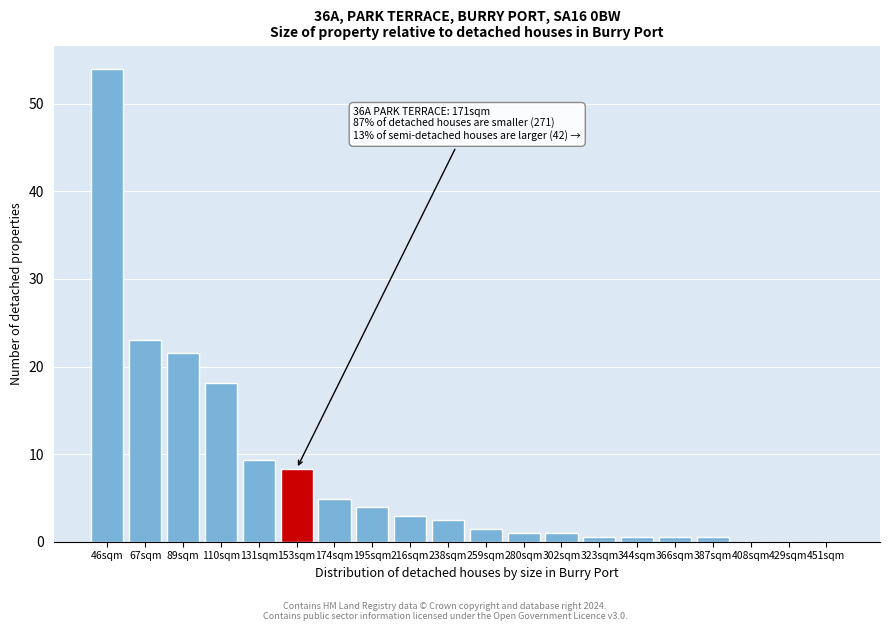

Reading left to right, transcribe all the data shown in this chart.

46sqm=53.9	67sqm=23.1	89sqm=21.6	110sqm=18.1	131sqm=9.3	153sqm=8.3	174sqm=4.9	195sqm=3.9	216sqm=2.9	238sqm=2.5	259sqm=1.5	280sqm=1.0	302sqm=1.0	323sqm=0.5	344sqm=0.5	366sqm=0.5	387sqm=0.5	408sqm=0.0	429sqm=0.0	451sqm=0.0